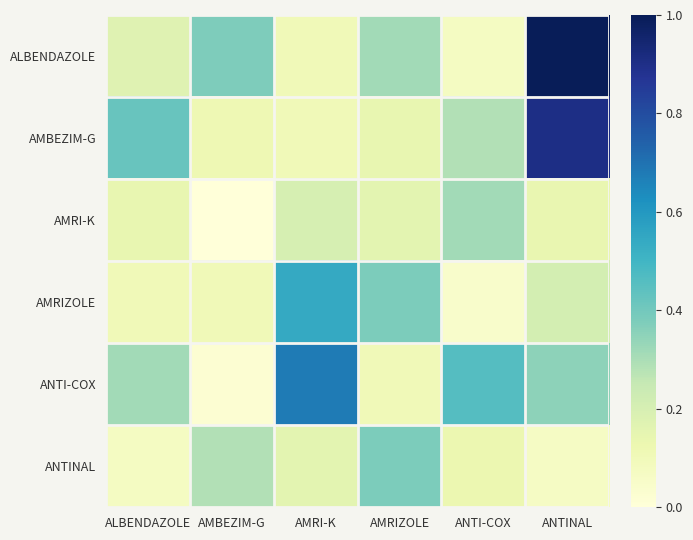

Reading left to right, extract all data points from this chart.

ALBENDAZOLE: ALBENDAZOLE=0.2	AMBEZIM-G=0.4	AMRI-K=0.1	AMRIZOLE=0.3	ANTI-COX=0.1	ANTINAL=1.0
AMBEZIM-G: ALBENDAZOLE=0.4	AMBEZIM-G=0.1	AMRI-K=0.1	AMRIZOLE=0.1	ANTI-COX=0.3	ANTINAL=0.9
AMRI-K: ALBENDAZOLE=0.1	AMBEZIM-G=0.0	AMRI-K=0.2	AMRIZOLE=0.2	ANTI-COX=0.3	ANTINAL=0.1
AMRIZOLE: ALBENDAZOLE=0.1	AMBEZIM-G=0.1	AMRI-K=0.5	AMRIZOLE=0.4	ANTI-COX=0.0	ANTINAL=0.2
ANTI-COX: ALBENDAZOLE=0.3	AMBEZIM-G=0.0	AMRI-K=0.7	AMRIZOLE=0.1	ANTI-COX=0.5	ANTINAL=0.3
ANTINAL: ALBENDAZOLE=0.1	AMBEZIM-G=0.3	AMRI-K=0.2	AMRIZOLE=0.4	ANTI-COX=0.1	ANTINAL=0.1